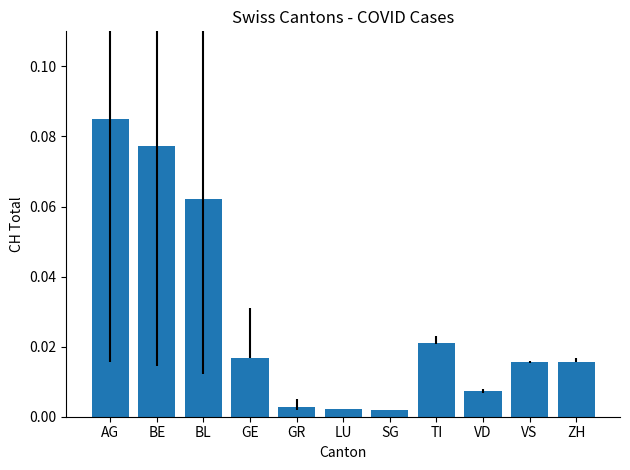

What is the label of the 11th bar from the right?

AG